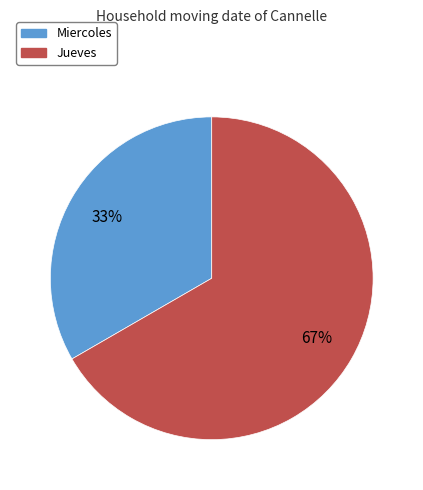

Which has a higher value, Miercoles or Jueves?

Jueves